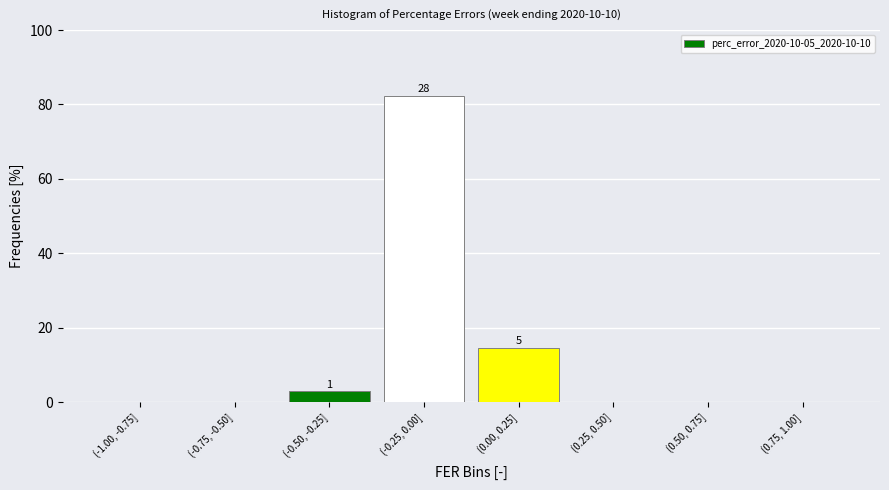

Reading left to right, what are all the values shown in this chart?

(-1.00, -0.75]=0.0	(-0.75, -0.50]=0.0	(-0.50, -0.25]=2.9	(-0.25, 0.00]=82.4	(0.00, 0.25]=14.7	(0.25, 0.50]=0.0	(0.50, 0.75]=0.0	(0.75, 1.00]=0.0